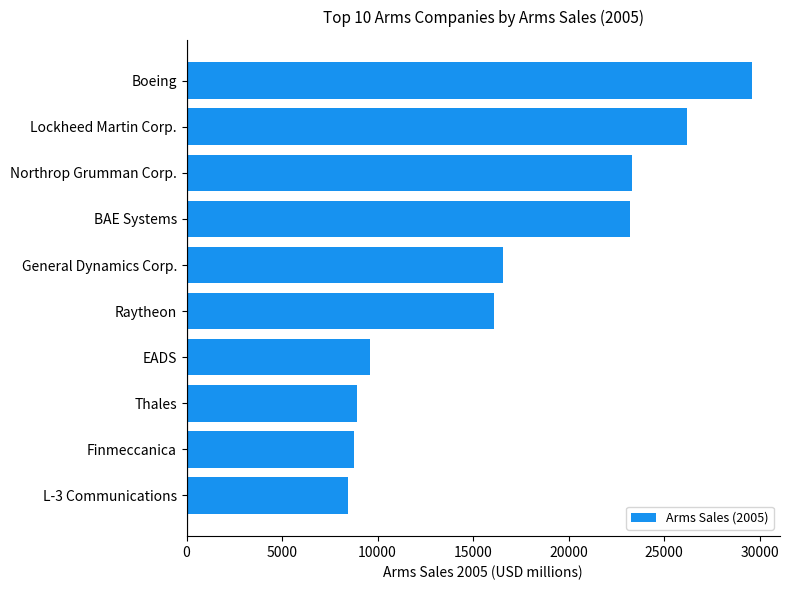

What is the sum of all values?

170800